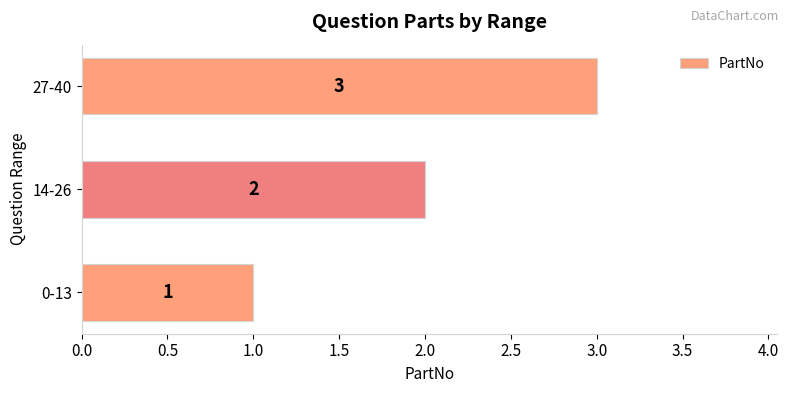

List the labels in order of value, smallest first.

0-13, 14-26, 27-40